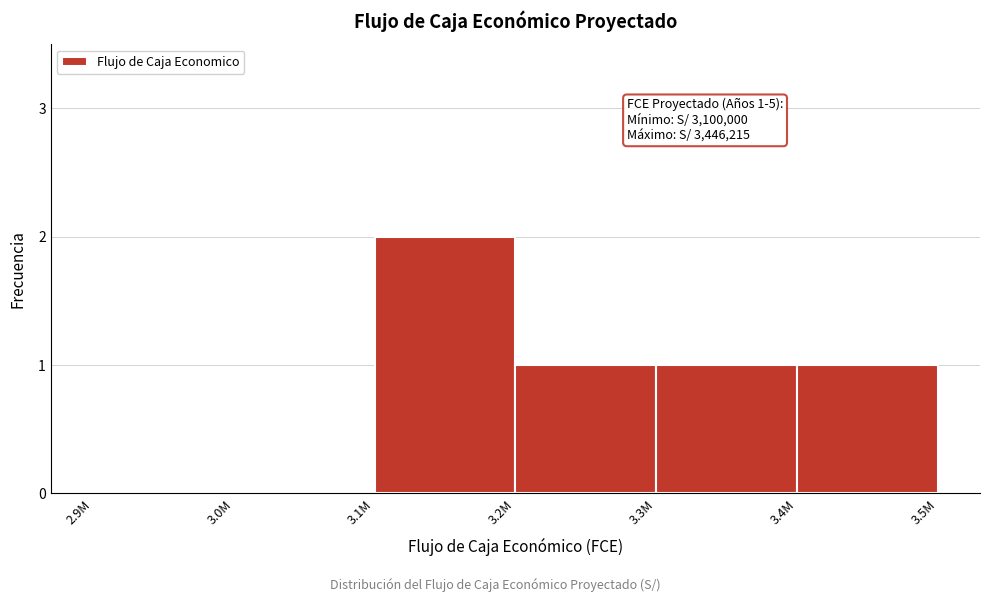

Reading left to right, transcribe all the data shown in this chart.

2.9M=0	3.0M=0	3.1M=2	3.2M=1	3.3M=1	3.4M=1